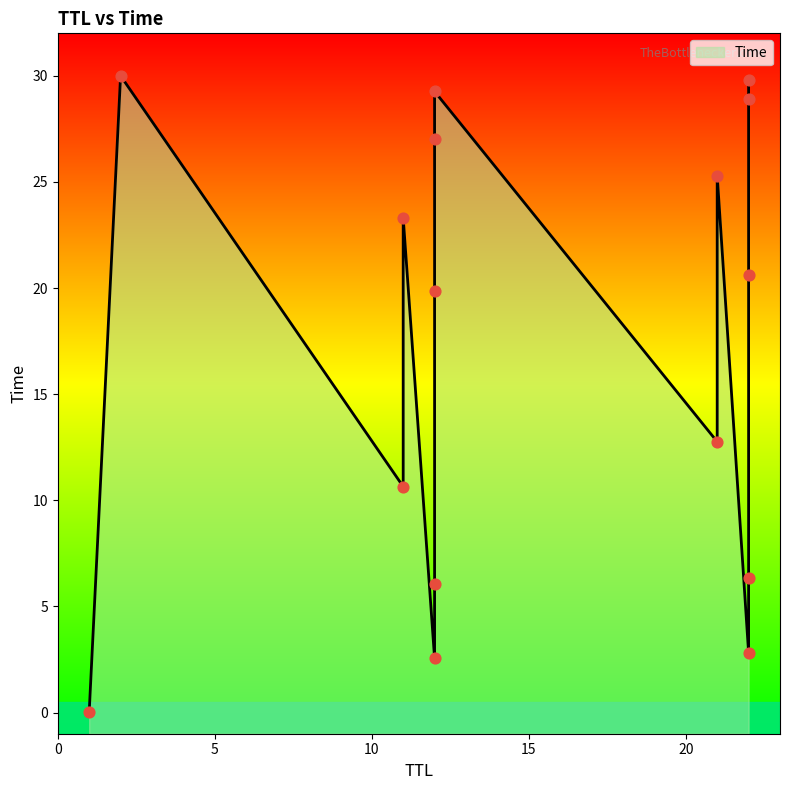

Between 11 and 12, which is larger?

12